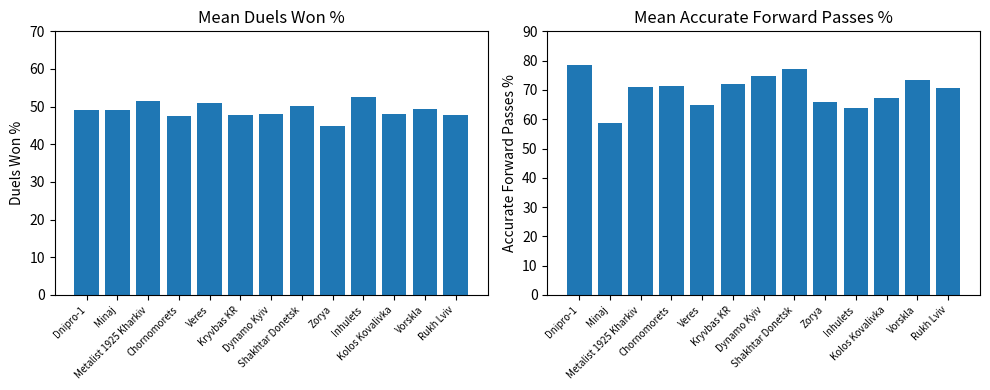

What is the average value of the Accurate Forward Passes % series?

70.0